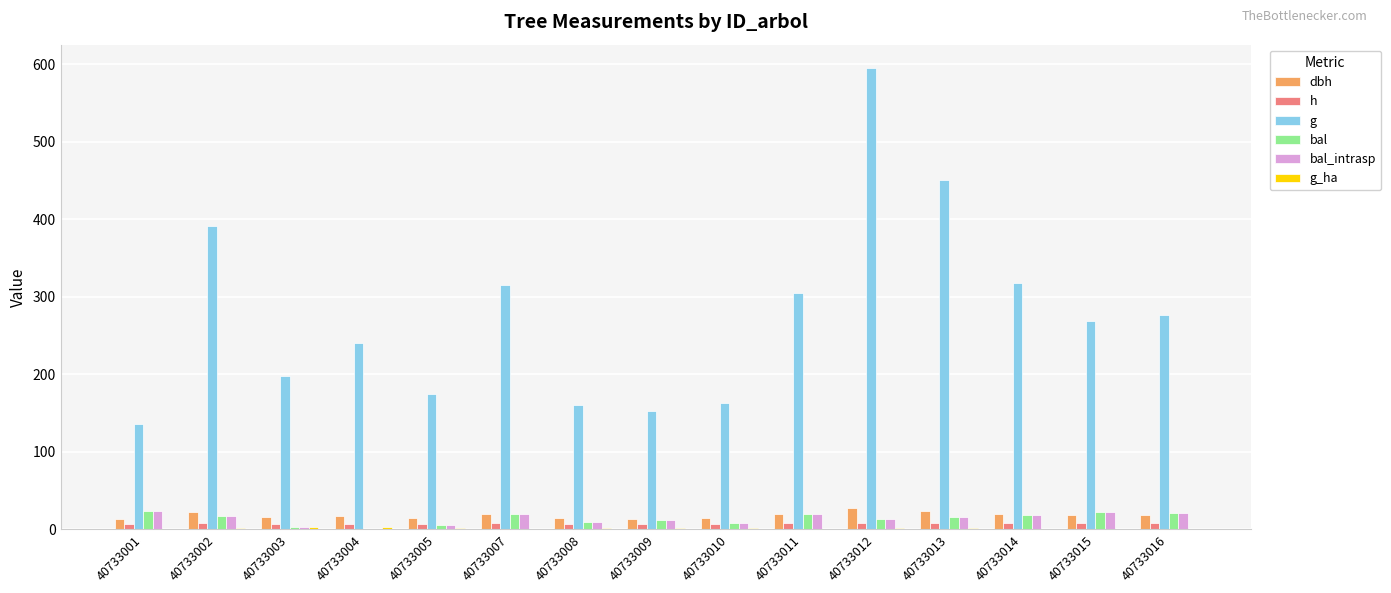

True or false: bal has a value of 15.8 at 40733013.

True